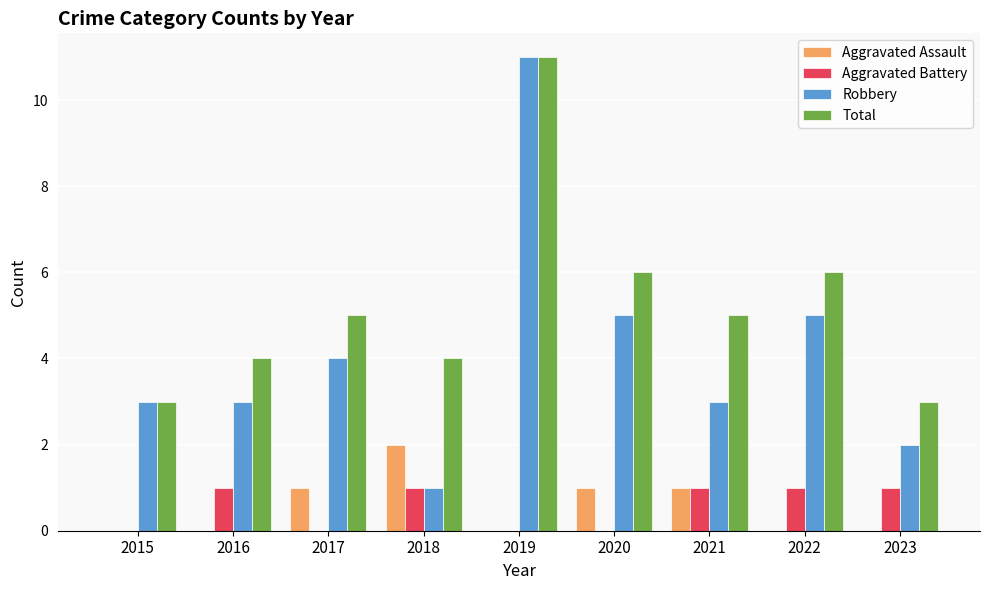

At which label does Total reach its peak?

2019